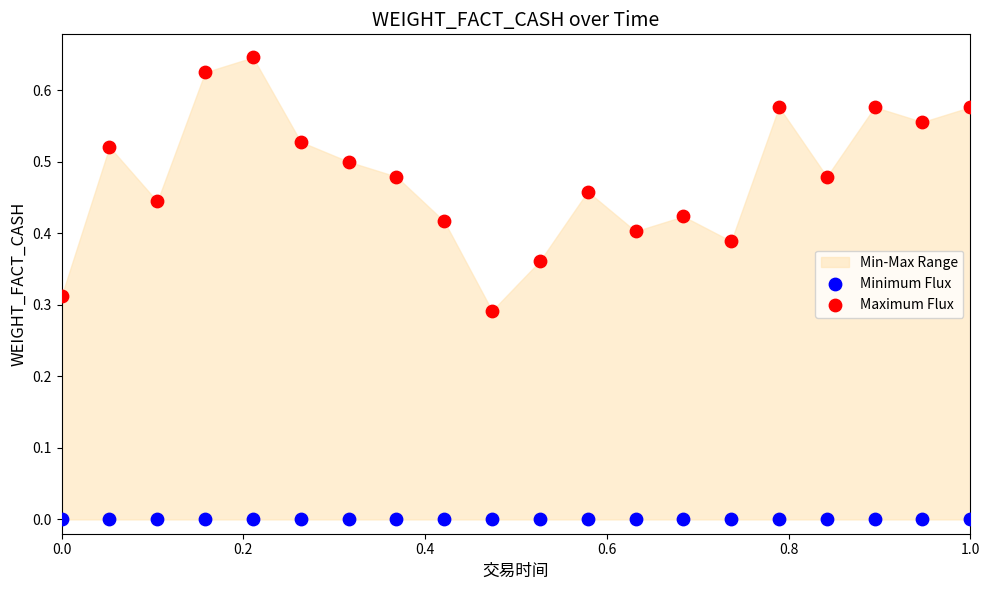

Which series contains the lowest Y value?

Minimum Flux